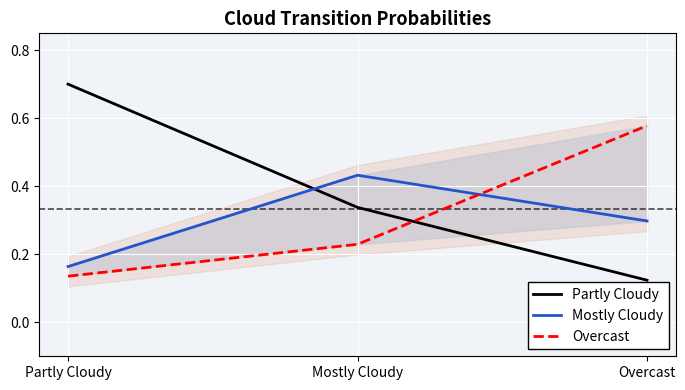

What position from the left is Partly Cloudy?

1